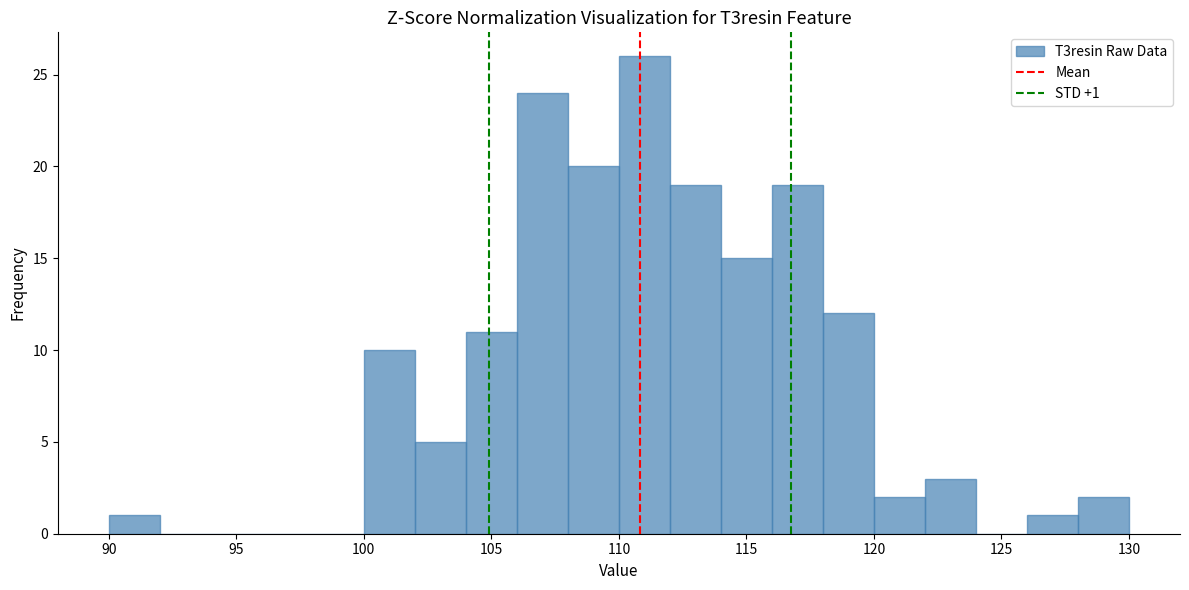

Over which range of the x-axis is the bar tallest?

110 to 112